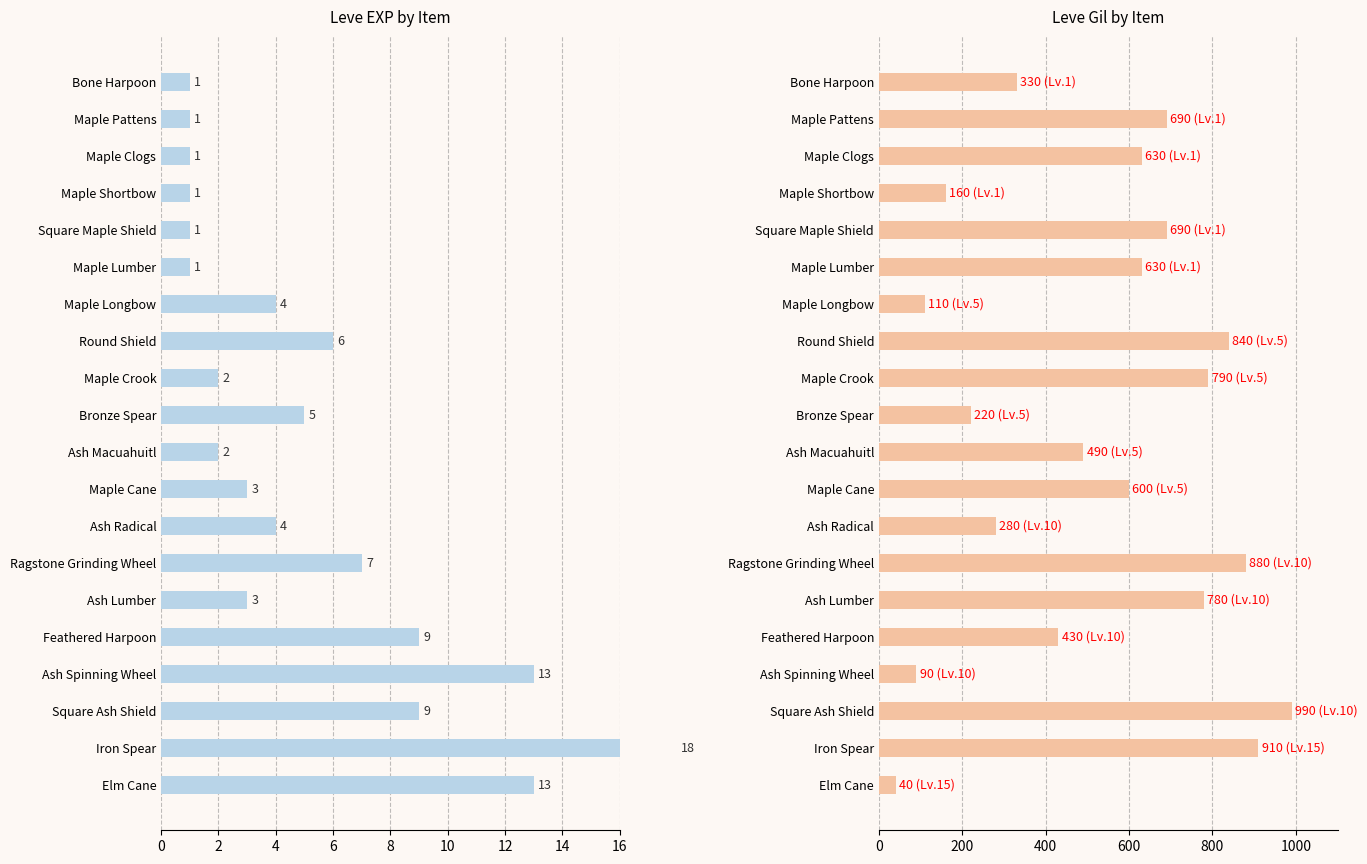

What are all the series names shown in the legend?

Leve EXP, Leve Gil